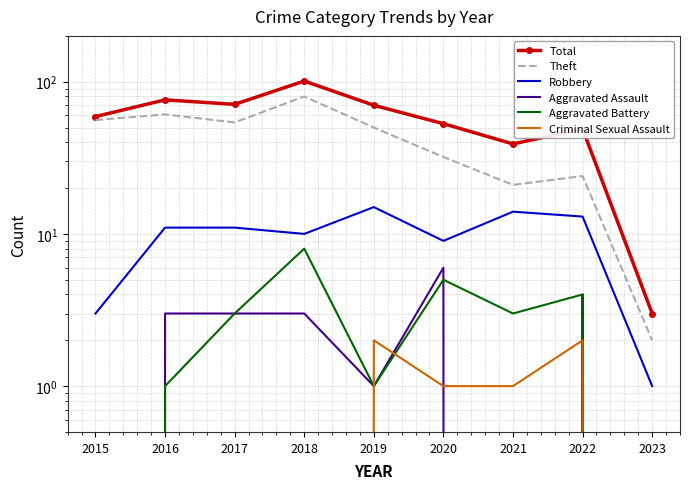

Reading left to right, what are all the values shown in this chart?

Total: 59	76	71	101	70	53	39	49	3
Theft: 56	61	54	80	50	32	21	24	2
Robbery: 3	11	11	10	15	9	14	13	1
Aggravated Assault: 0	3	3	3	1	6	0	4	0
Aggravated Battery: 0	1	3	8	1	5	3	4	0
Criminal Sexual Assault: 0	0	0	0	2	1	1	2	0